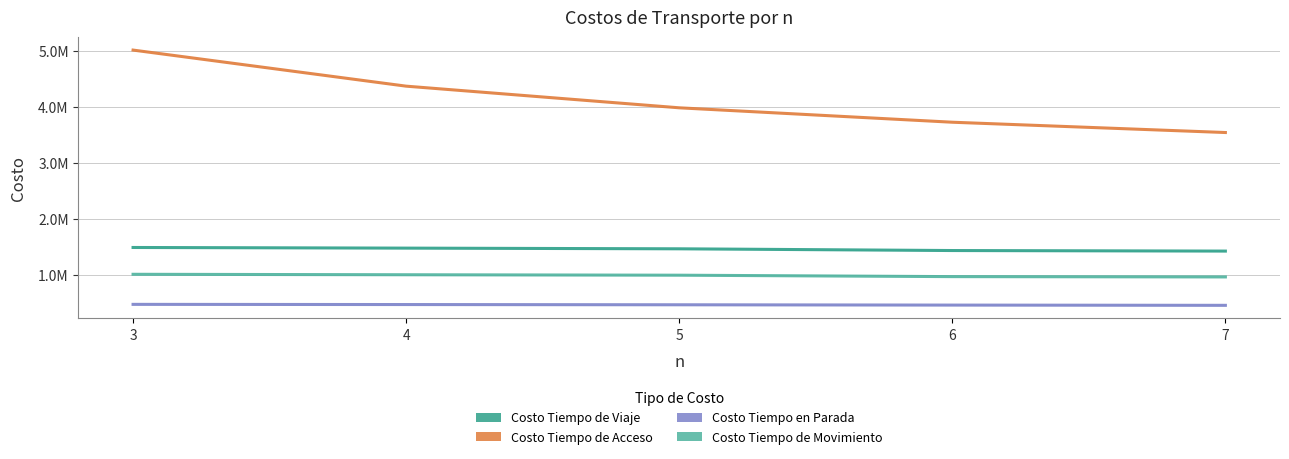

What is the approximate value of Costo Tiempo de Acceso at 6?

3726181.9